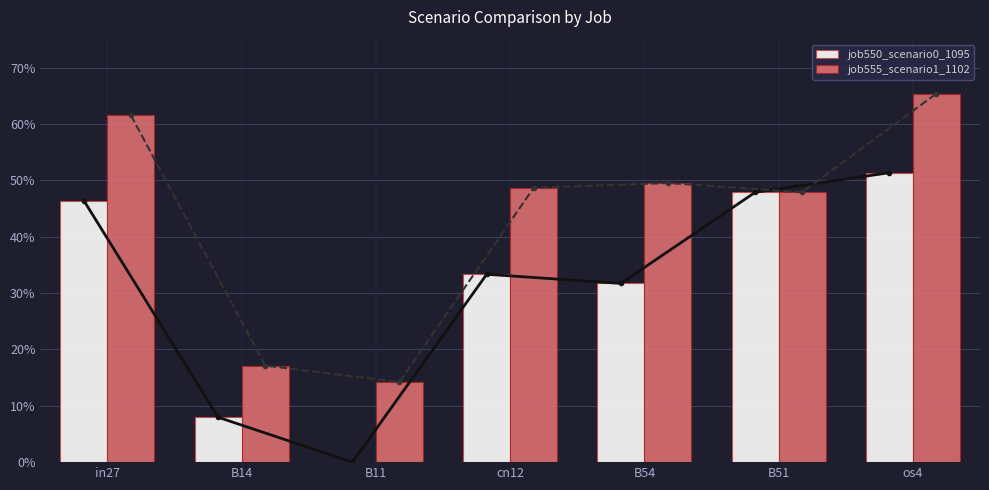

Rank the series by their average value, from highest to lowest.

job555_scenario1_1102, job550_scenario0_1095